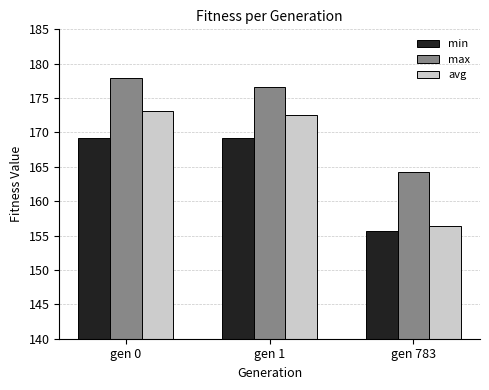

Rank the categories by max value from lowest to highest.

gen 783, gen 1, gen 0